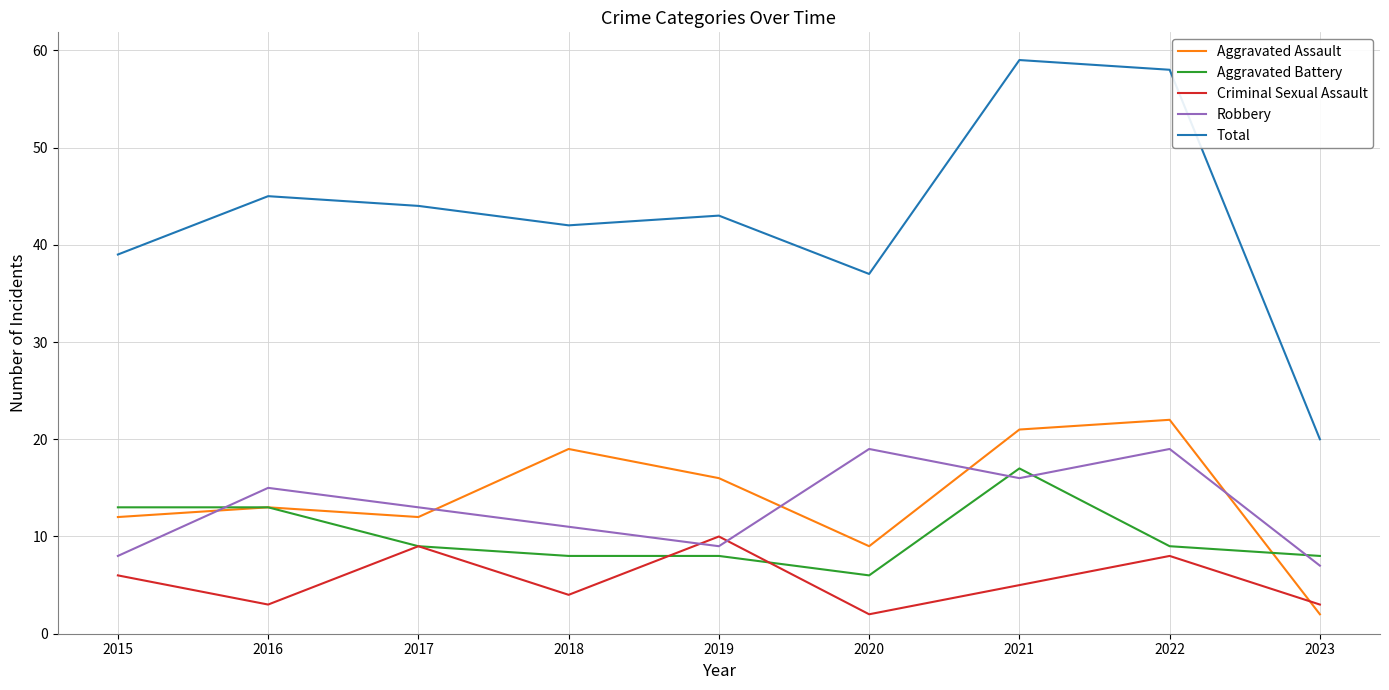

What is the sum of all Aggravated Battery values?

91